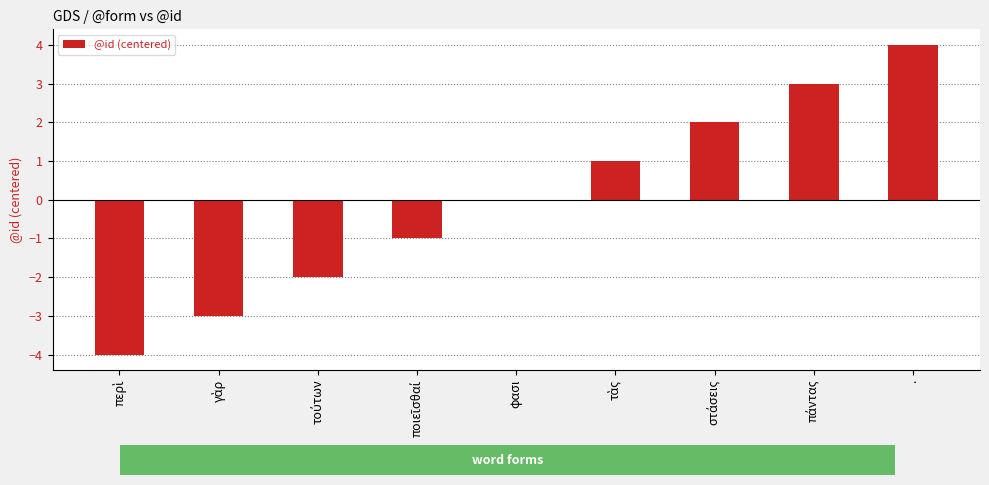

Which has a higher value, φασι or .?

.